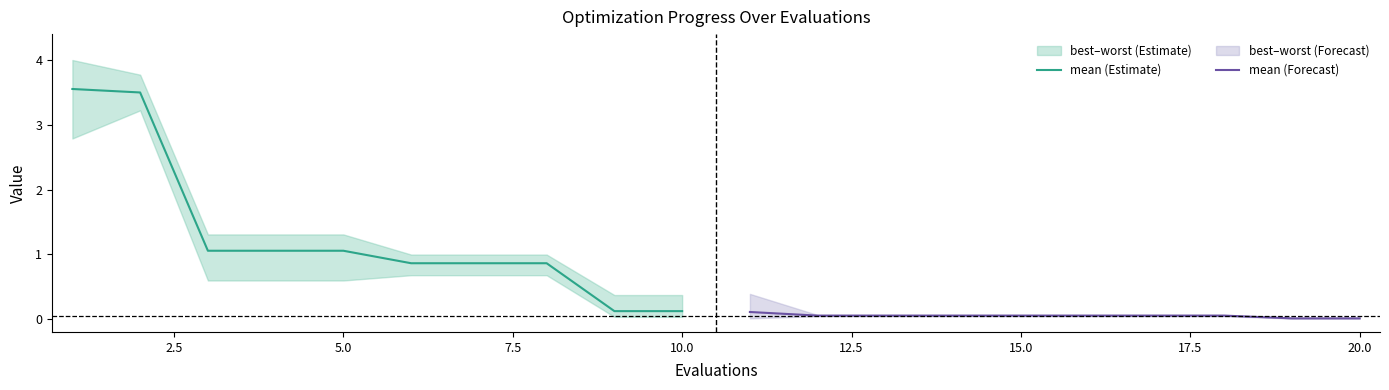

Is it true that mean (Estimate) equals 0.7 at 5.0?

False